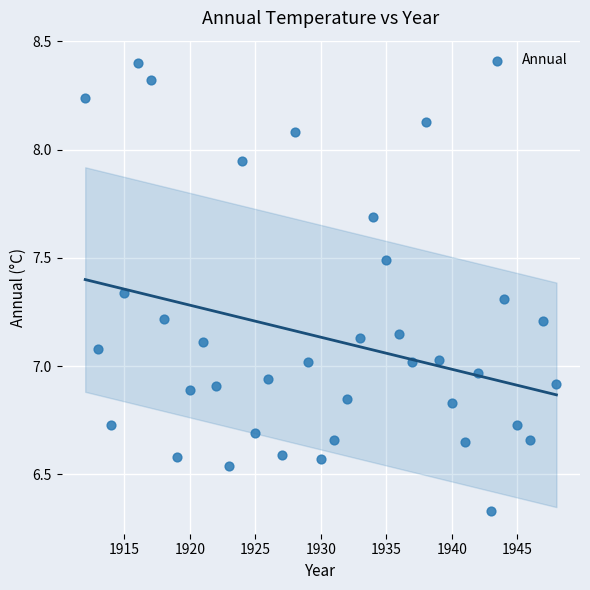

What is the range of X values (max minus min)?

36.0